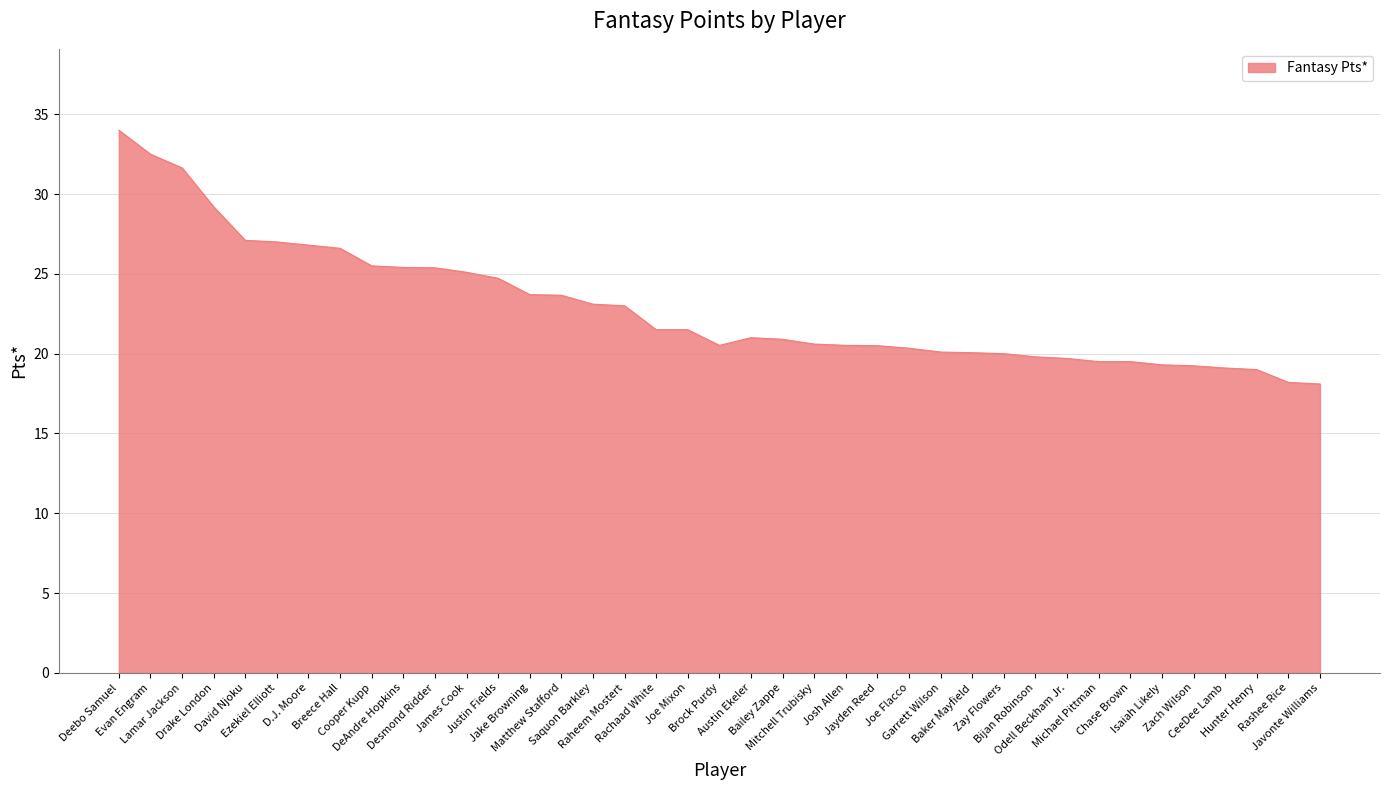

What is the maximum value shown in the chart?

34.0